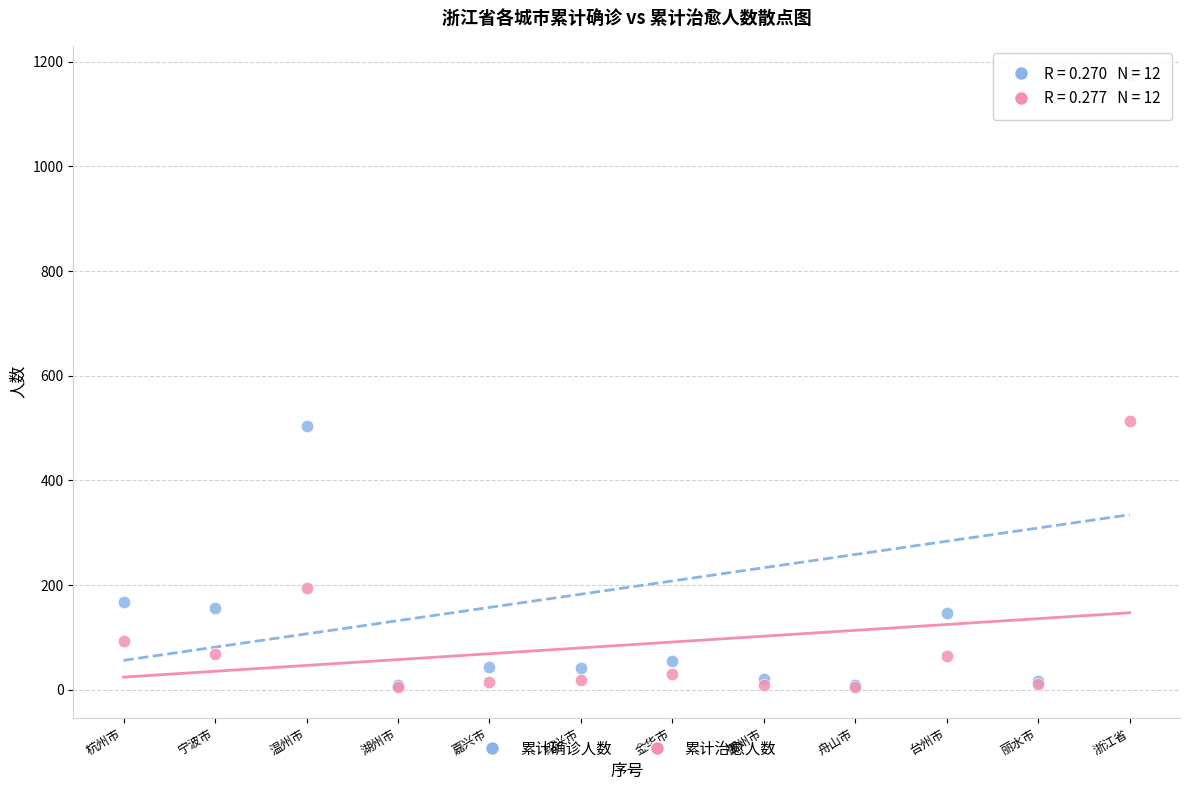

In the 累计治愈人数 series, what Y value is closest to 259?

194